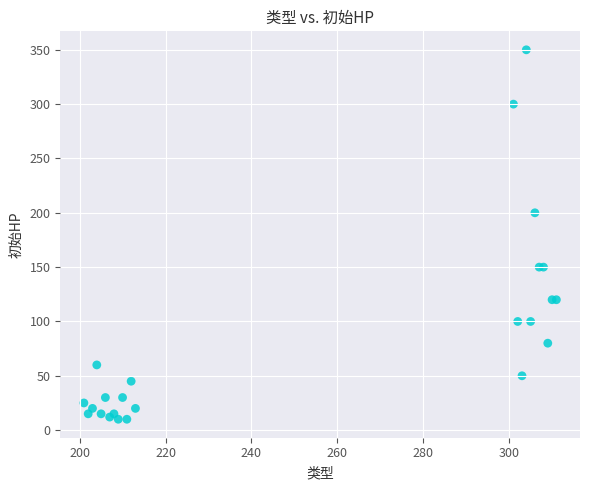

What Y value in the scatter plot is closest to 180?

200